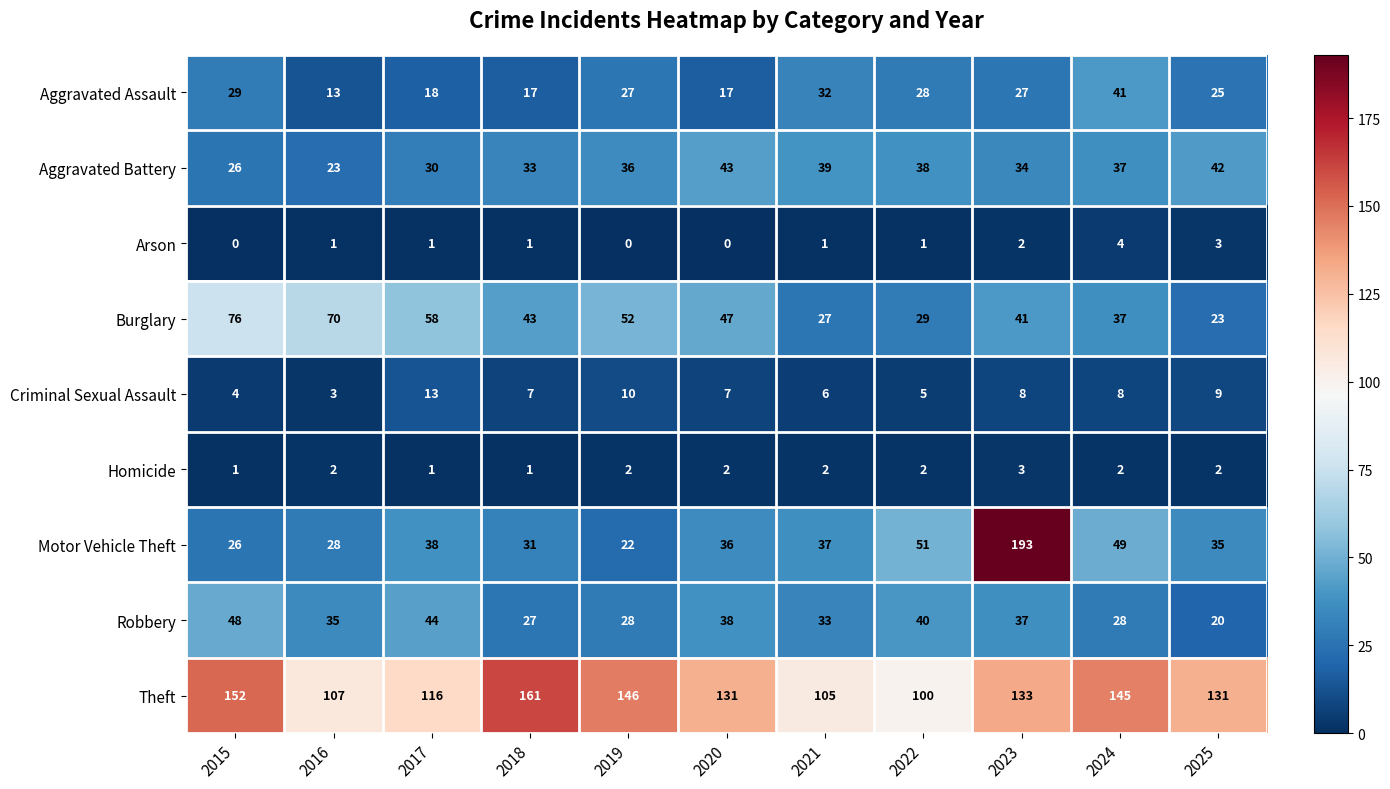

At which label does Motor Vehicle Theft reach its peak?

2023